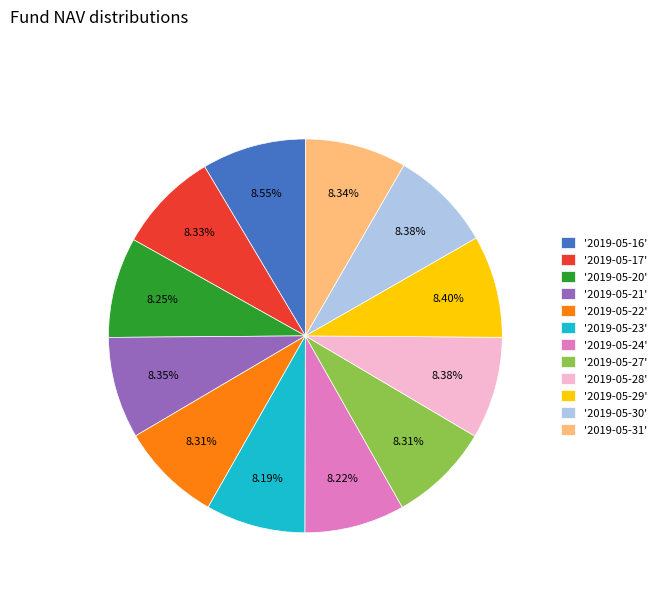

Is there any slice that represents more than half of the pie?

No